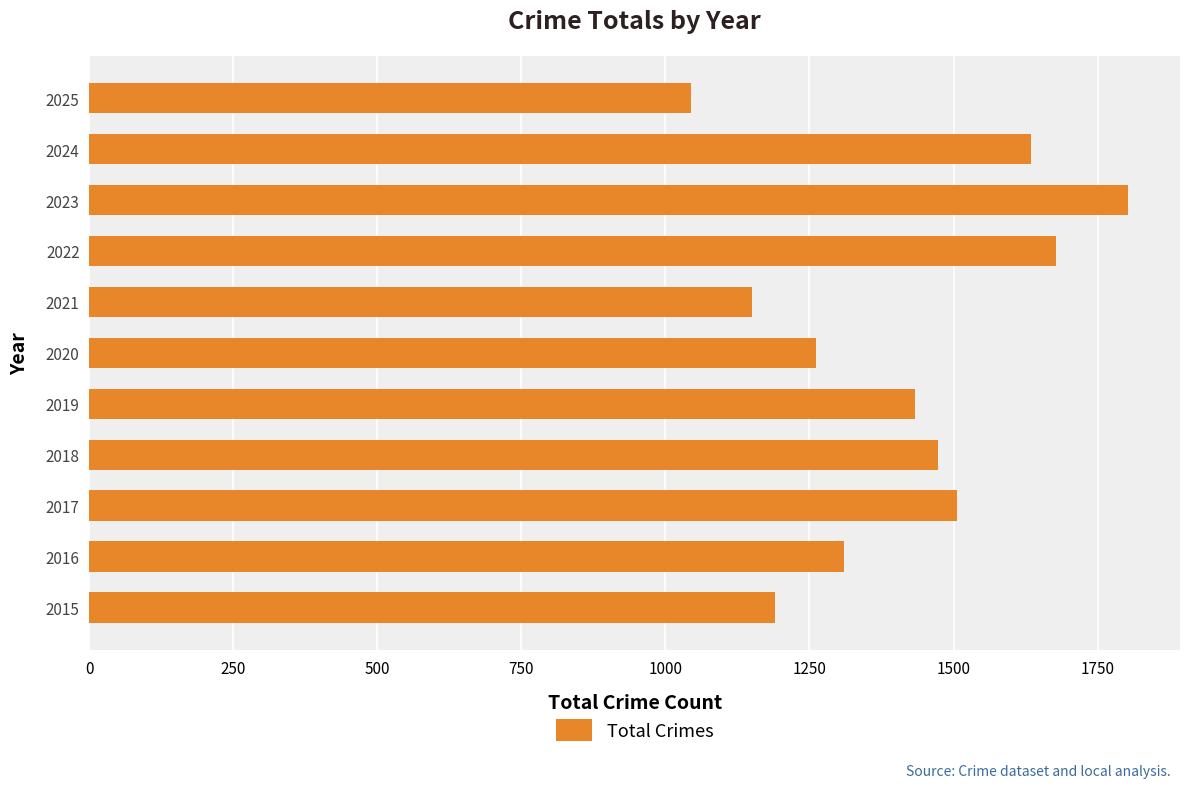

The value at 2022 is 1678. True or false?

True